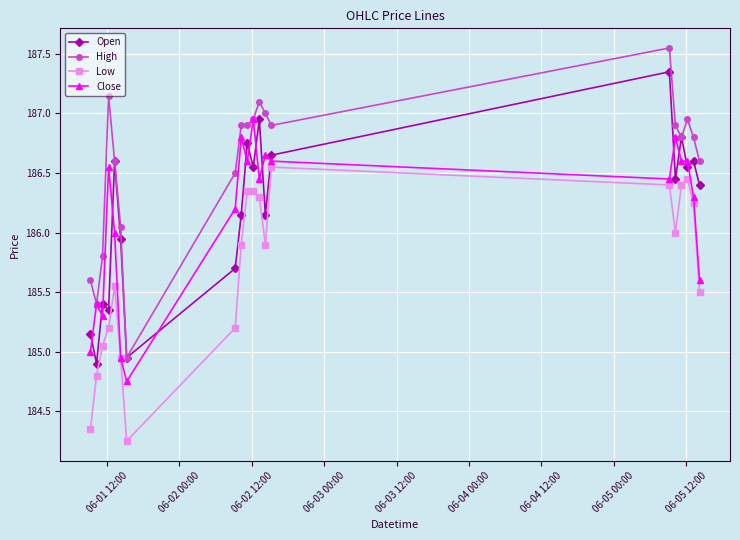

True or false: High and Low cross at least once.

False